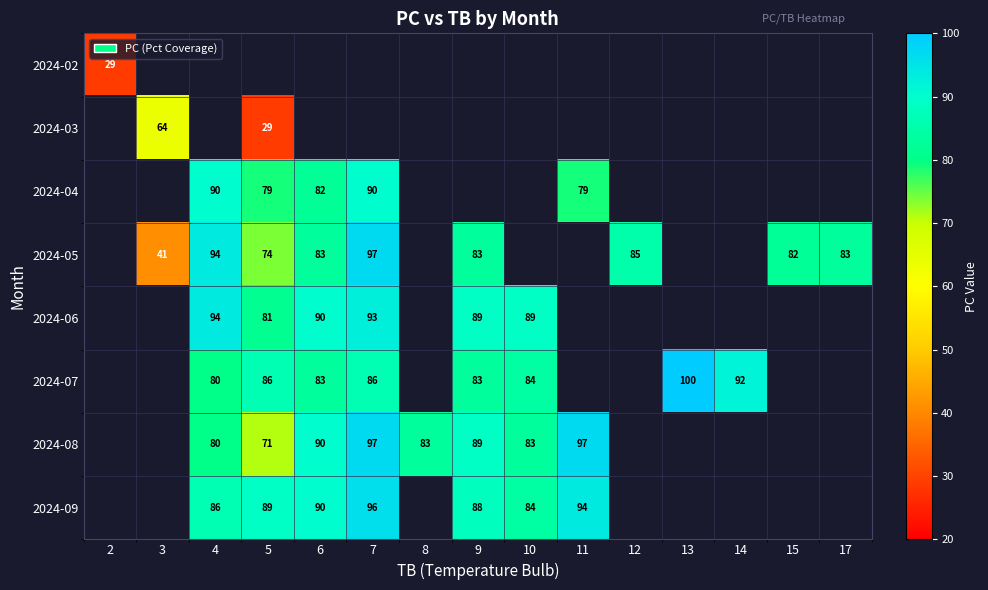

Is it true that 2024-09 equals 94 at 11?

True